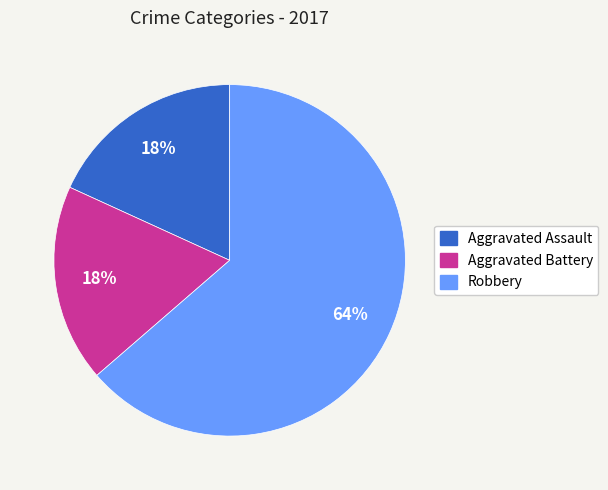

What percentage is the Aggravated Battery slice, to the nearest percent?

18%